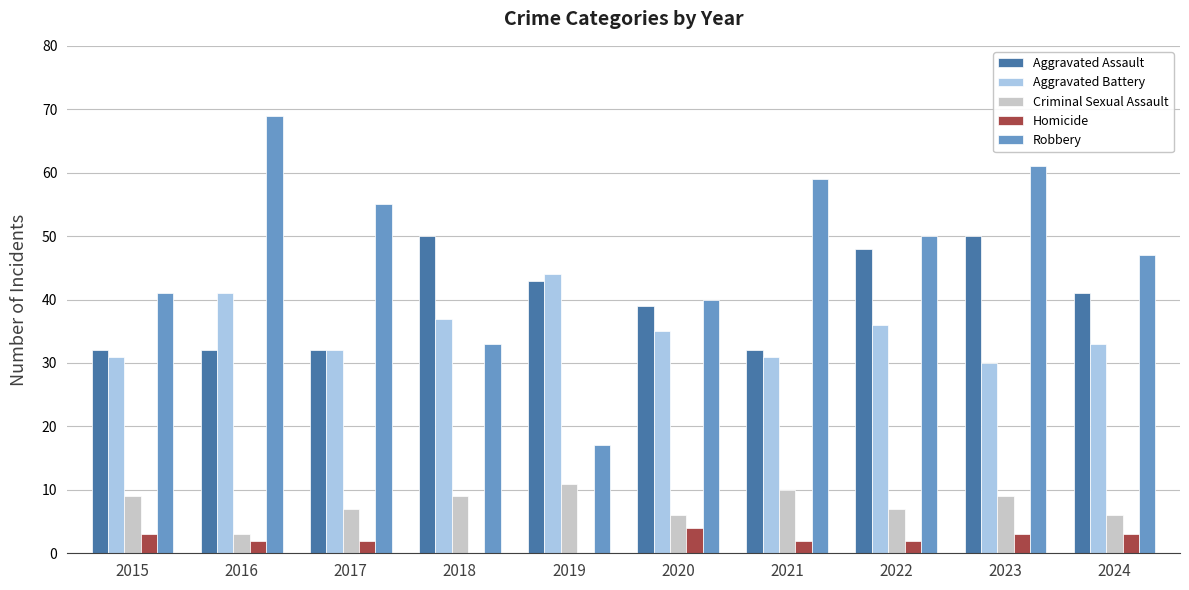

Between 2021 and 2023, which series saw the biggest shift?

Aggravated Assault